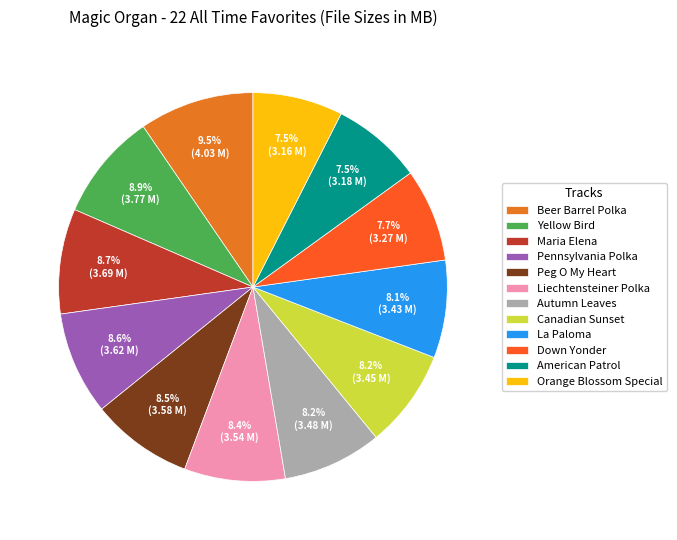

How many segments does this pie chart have?

12